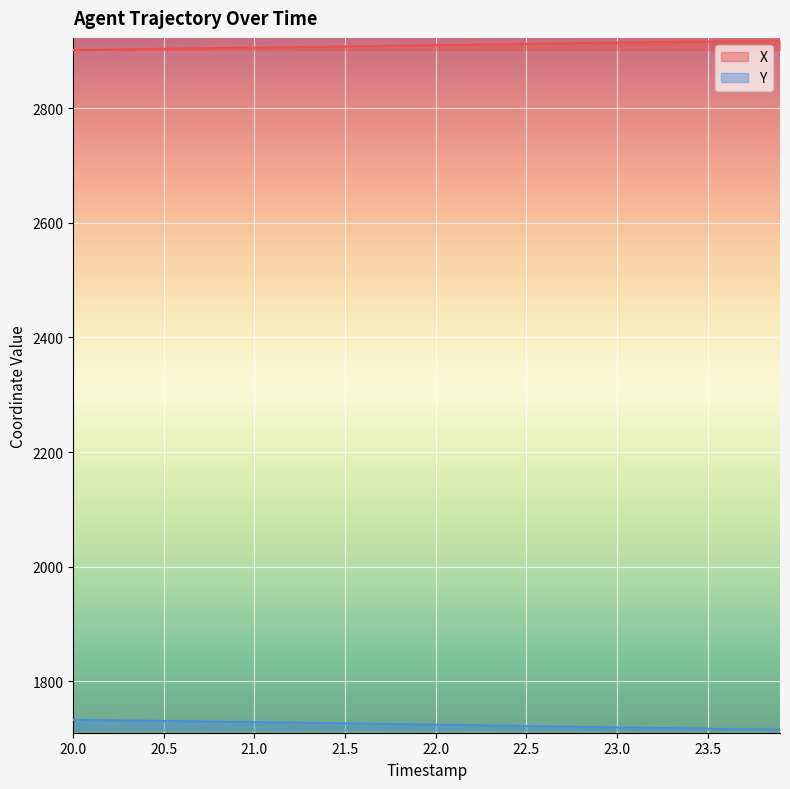

True or false: X has more than 1 points higher than both neighbors.

False